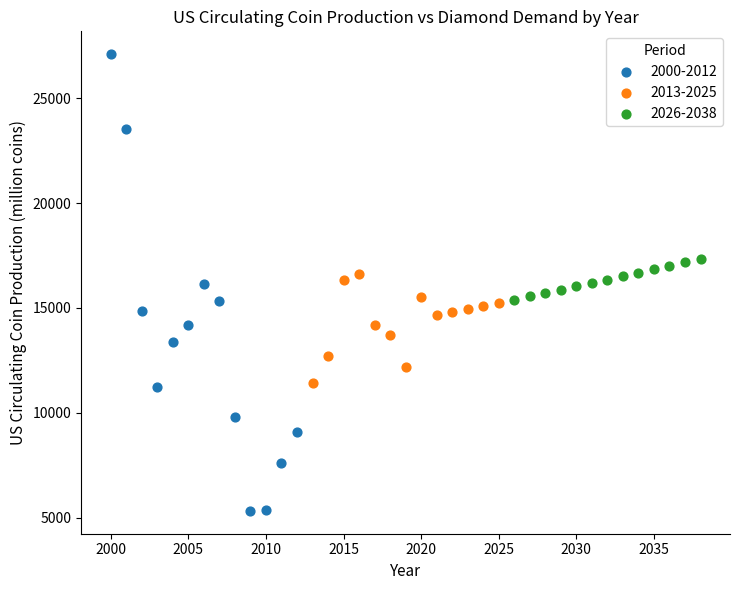

Which series reaches the maximum Y coordinate?

2000-2012